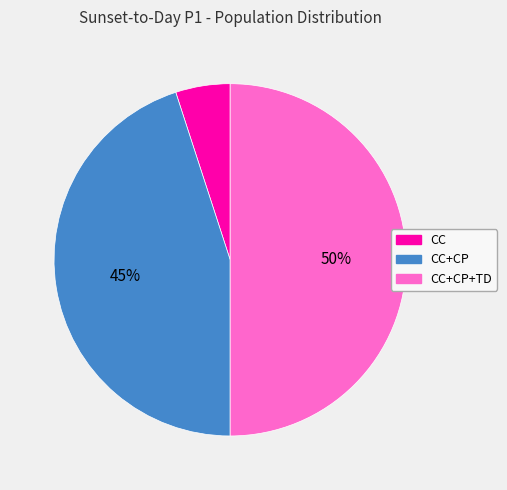

How many segments does this pie chart have?

3